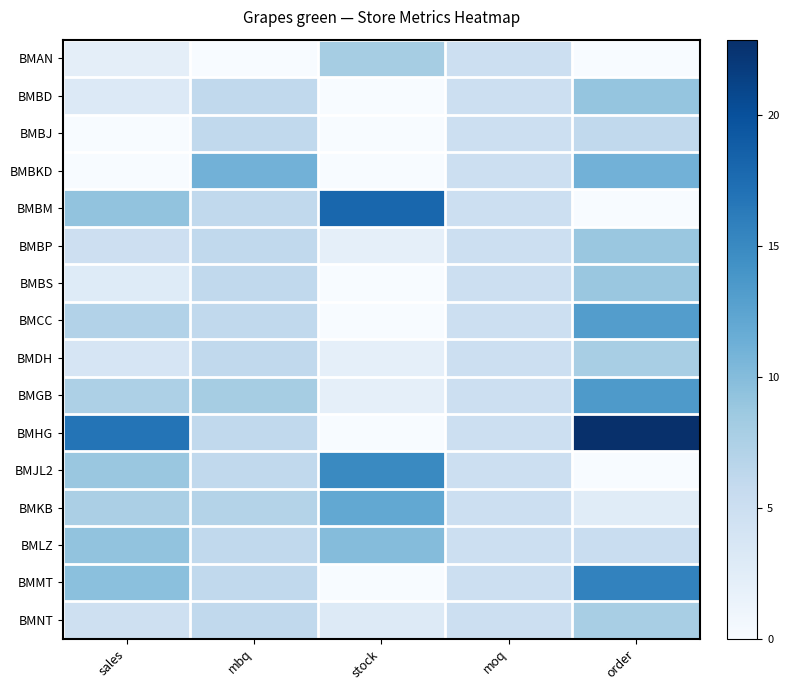

Which series changed the most between sales and moq?

BMHG